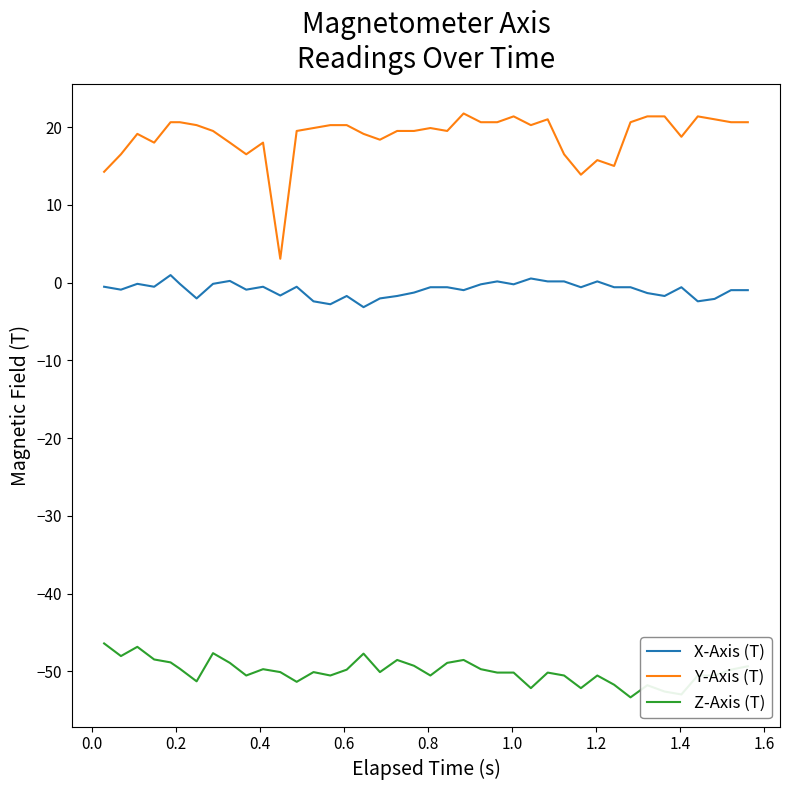

Rank the series by their maximum value, from lowest to highest.

Z-Axis (T), X-Axis (T), Y-Axis (T)